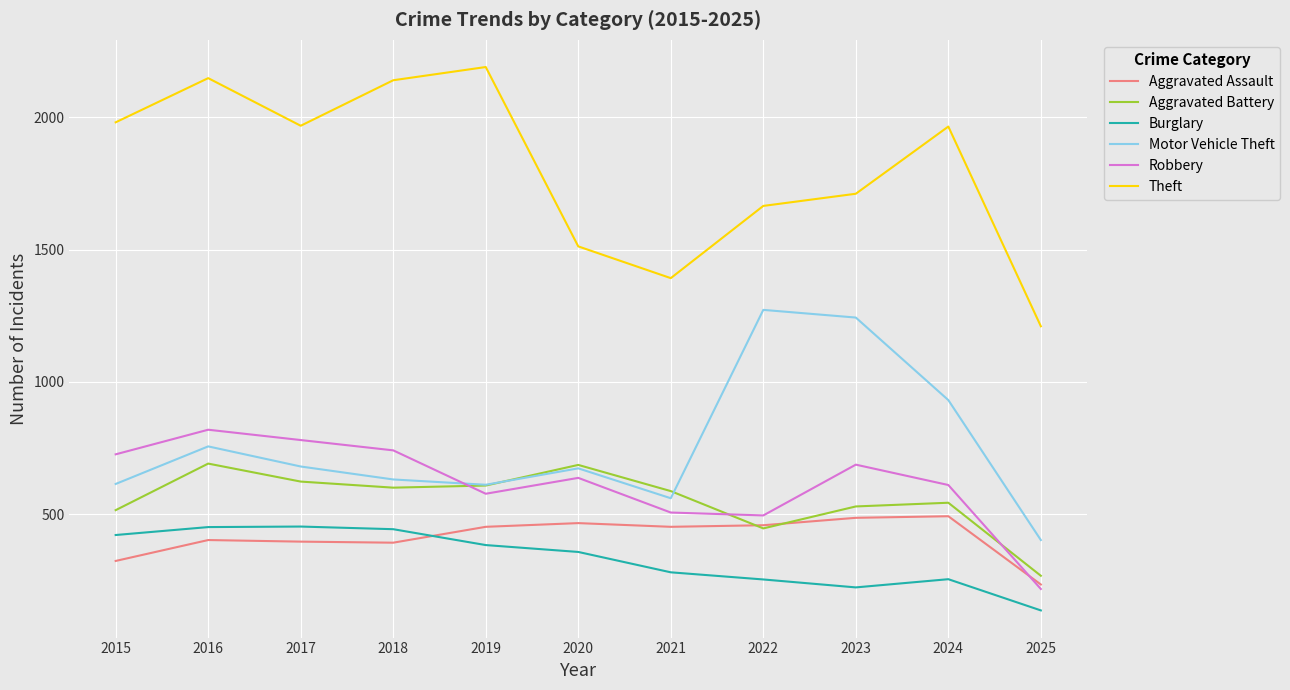

What is the sum of all Motor Vehicle Theft values?

8373